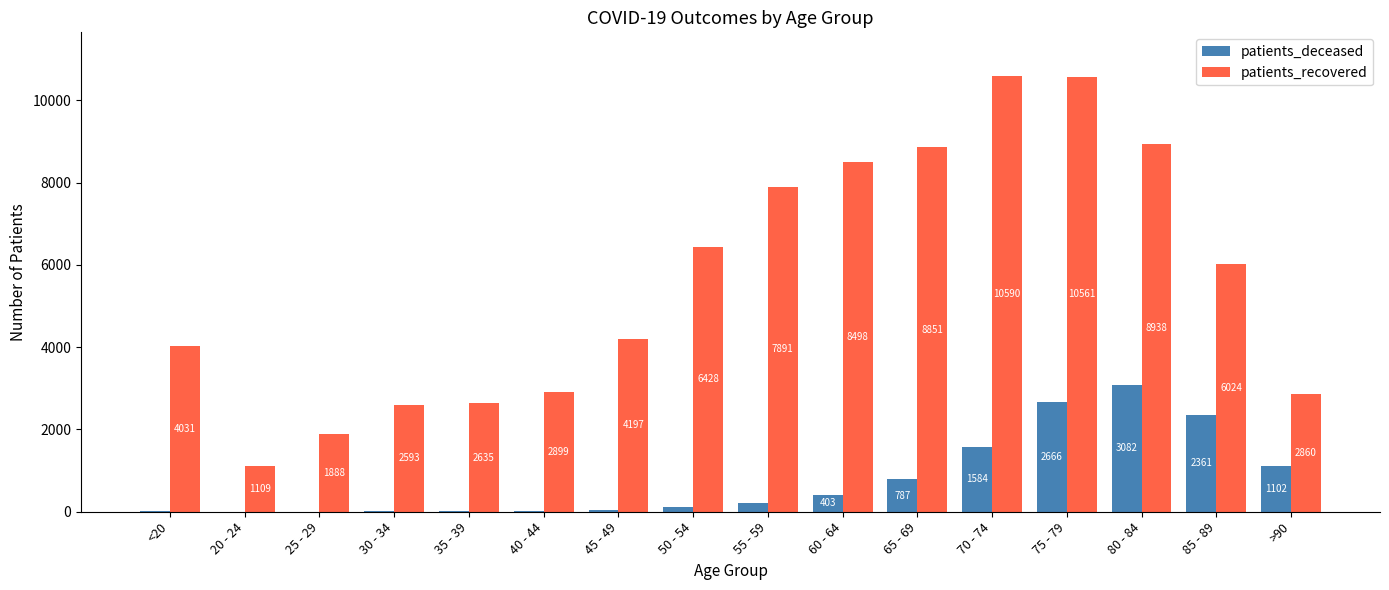

Between 50 - 54 and 55 - 59, which series saw the biggest shift?

patients_recovered